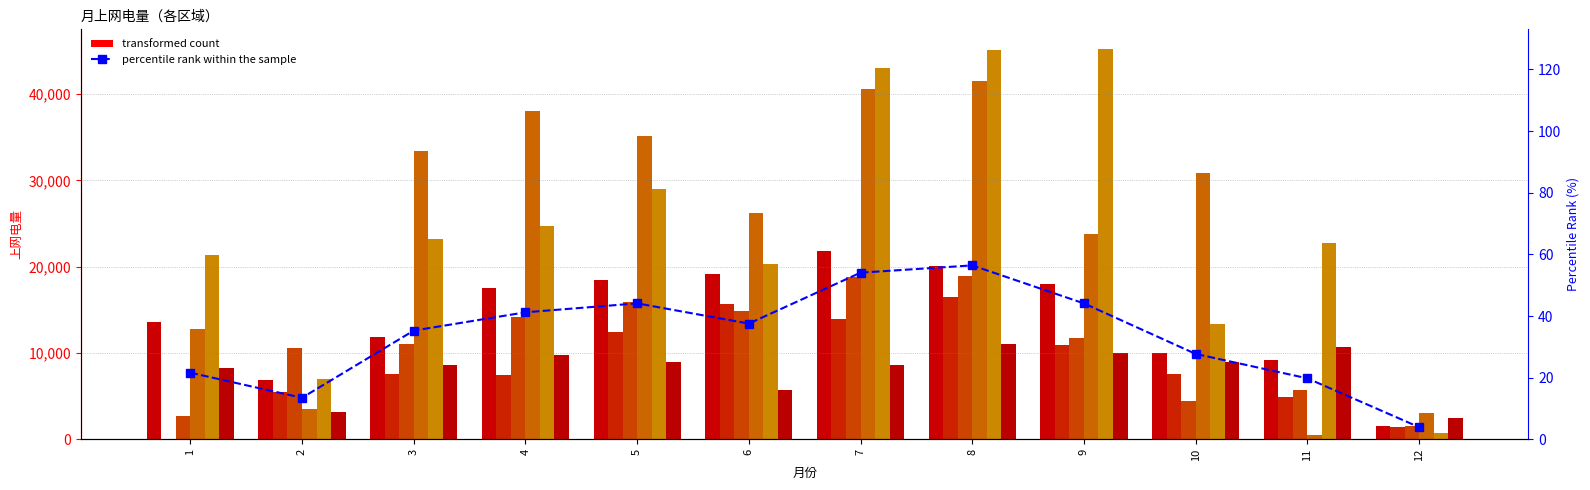

What is the value of the 能东 bar at the 10th from the left?

13342.6